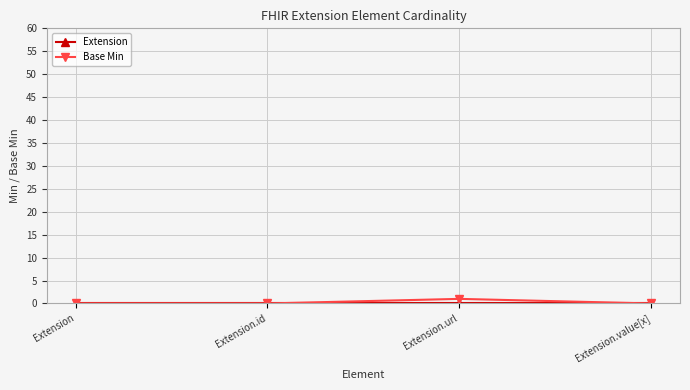

True or false: Base Min and Extension cross at least once.

False